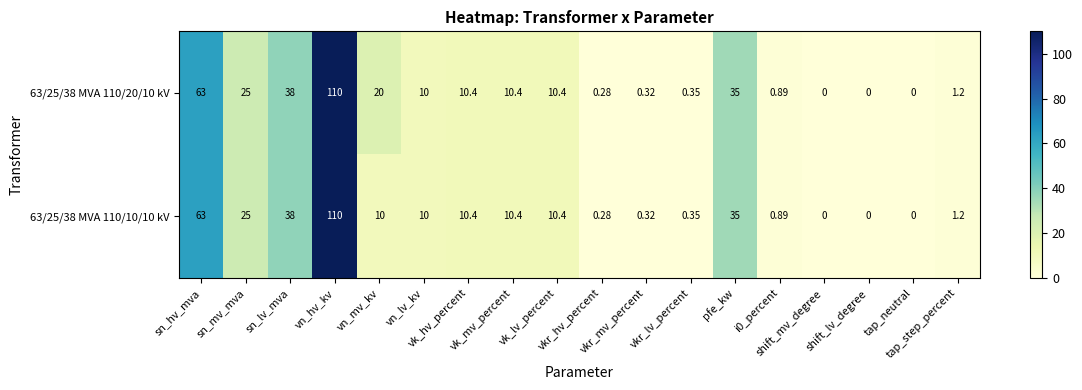

How many series are shown in this chart?

2